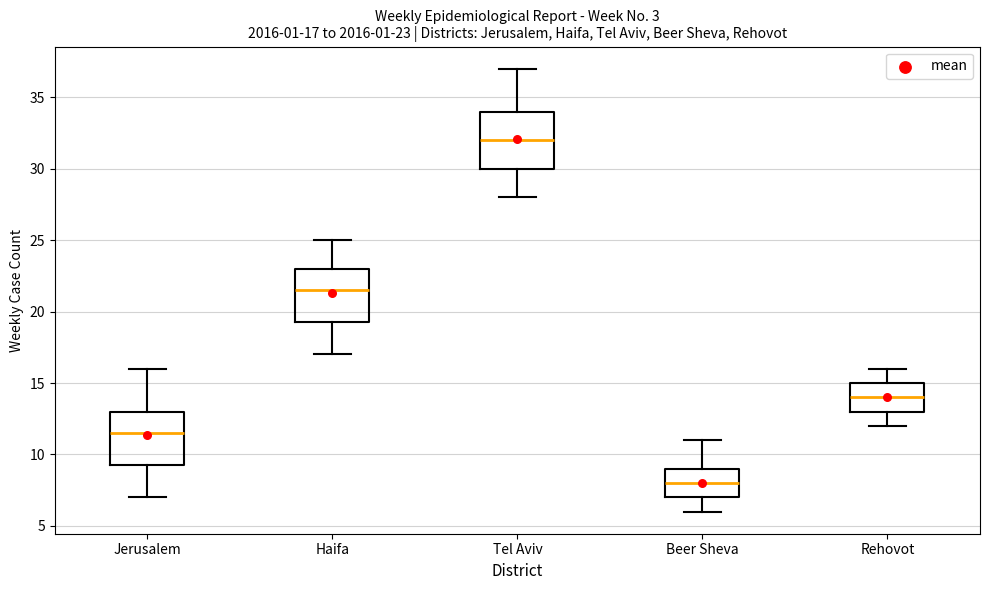

Which box has the lowest median line?

Beer Sheva